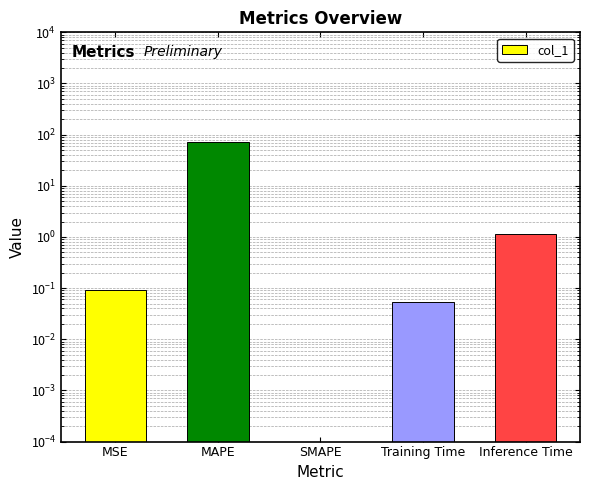

What is the label of the 2nd bar from the left?

MAPE